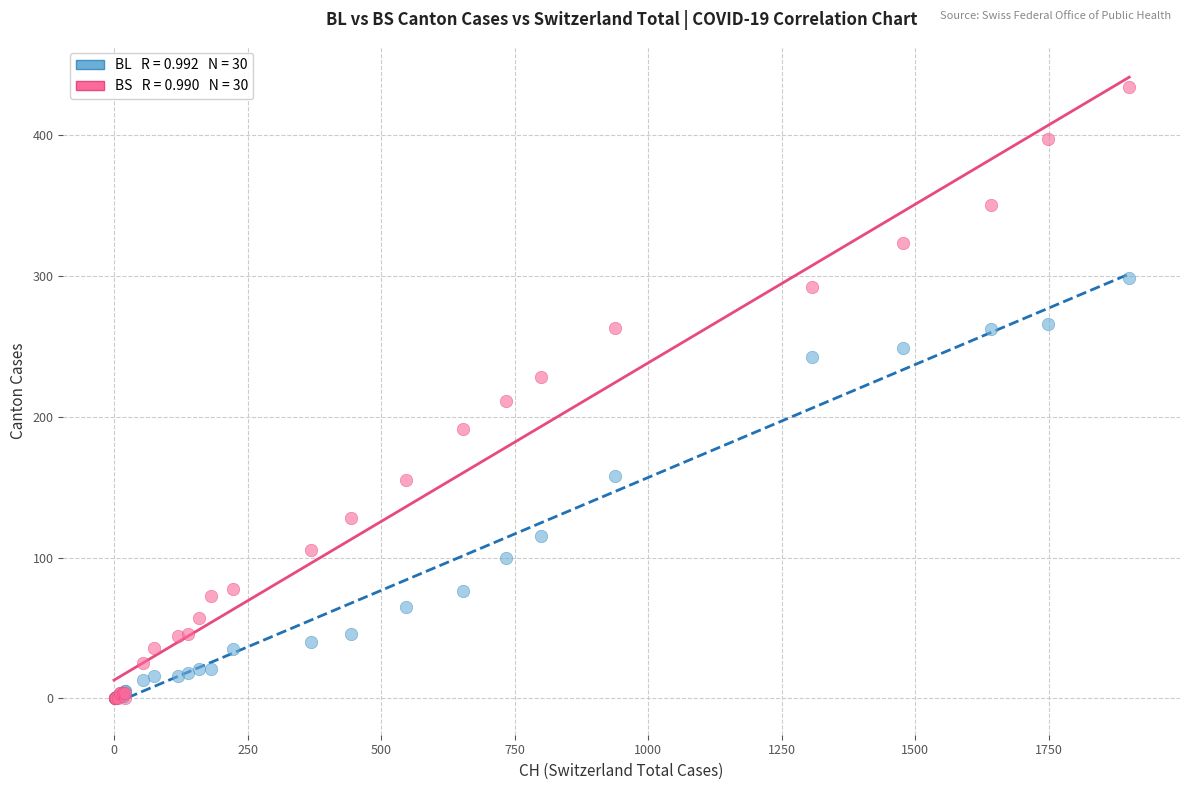

Across all series, what Y value is closest to 217?

211